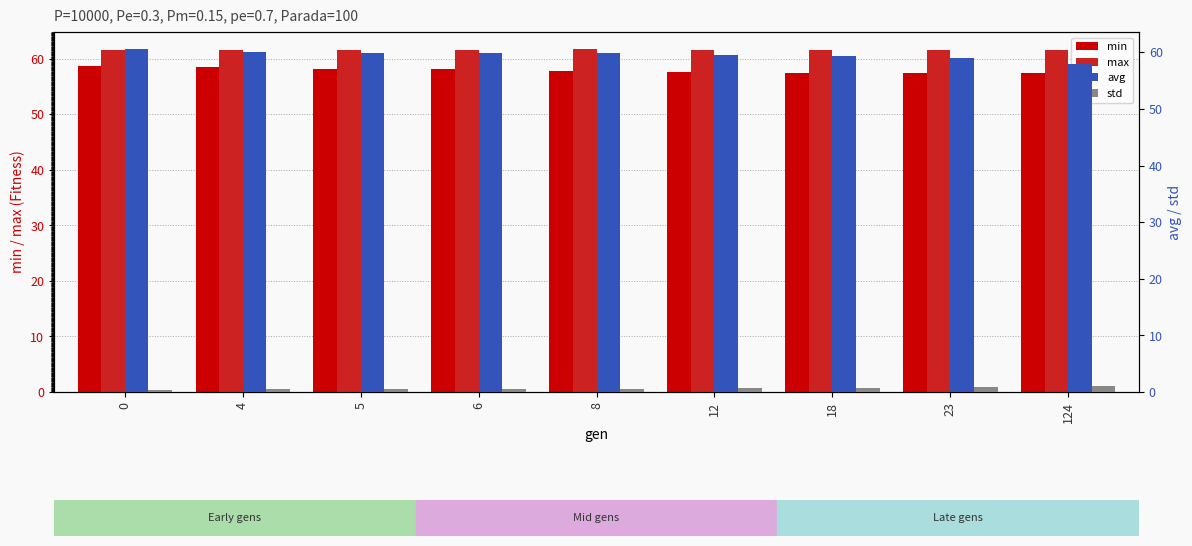

Reading right to left, list all the values displayed in this chart.

min: 124=57.4	23=57.4	18=57.4	12=57.6	8=57.9	6=58.2	5=58.2	4=58.5	0=58.6
max: 124=61.6	23=61.6	18=61.6	12=61.6	8=61.7	6=61.6	5=61.6	4=61.6	0=61.6
avg: 124=57.9	23=59.0	18=59.3	12=59.6	8=59.8	6=59.9	5=60.0	4=60.0	0=60.6
std: 124=1.1	23=0.8	18=0.8	12=0.7	8=0.6	6=0.5	5=0.5	4=0.5	0=0.4